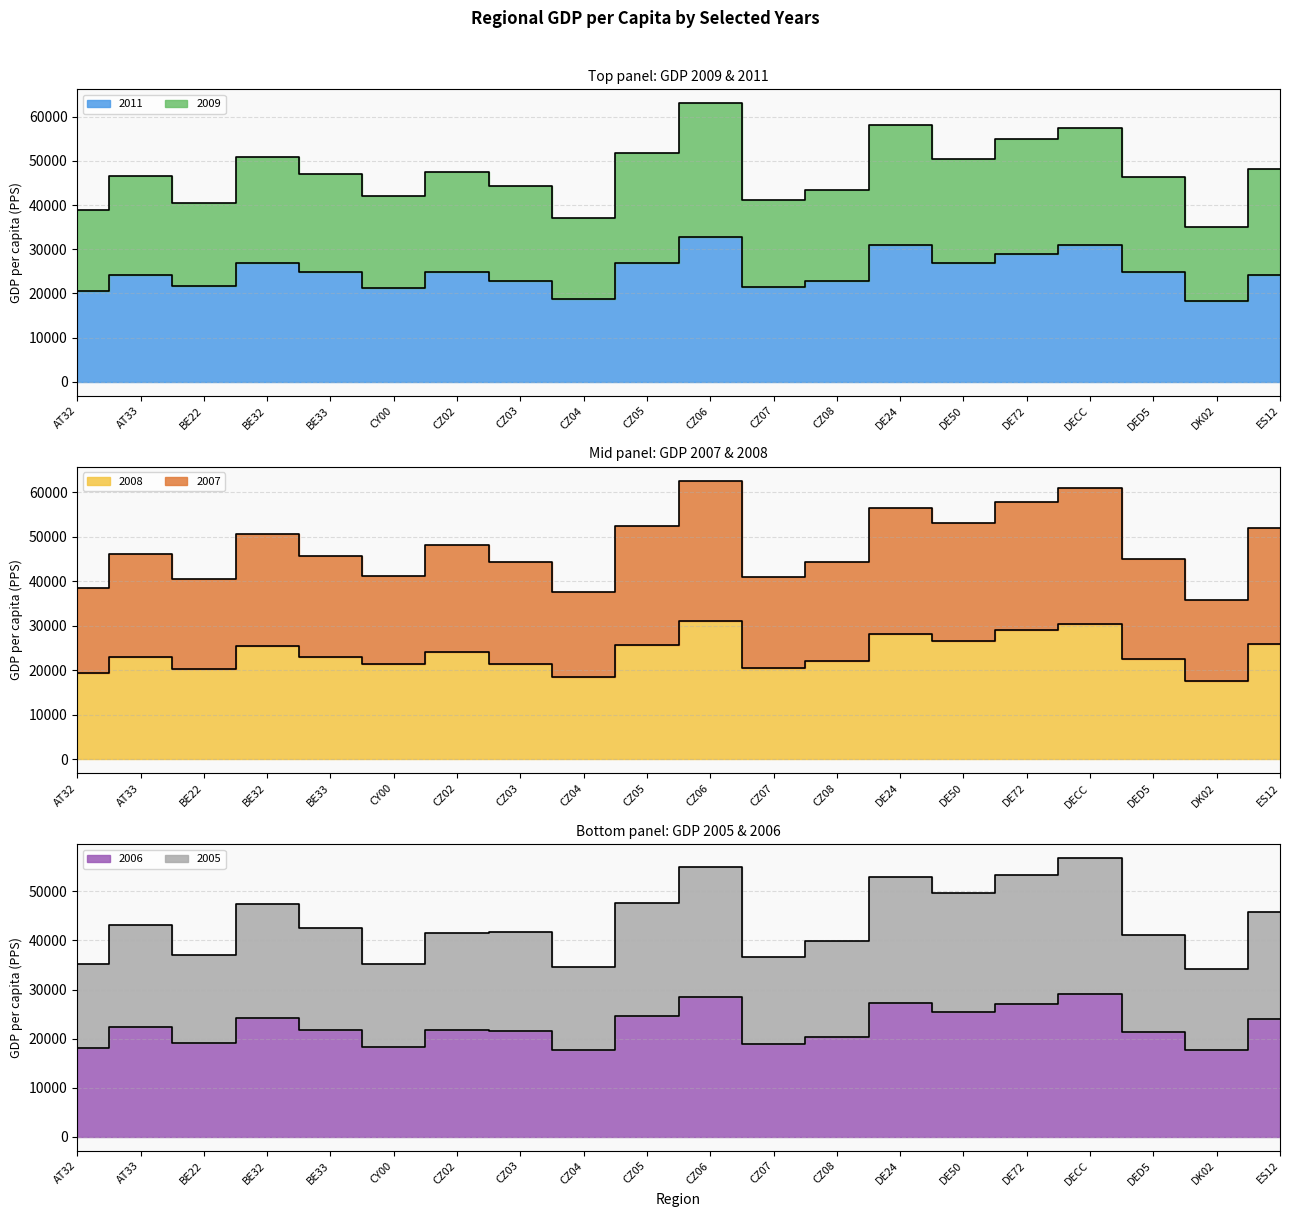

At which label does 2005 reach its minimum?

DK02